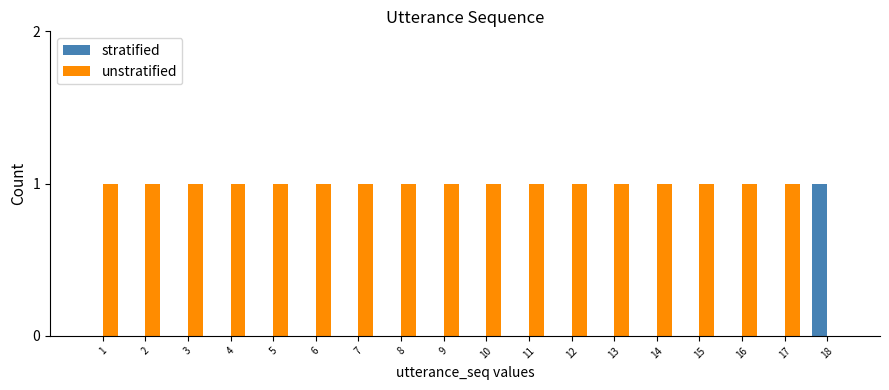

The unstratified series shows 0 at 18. True or false?

True